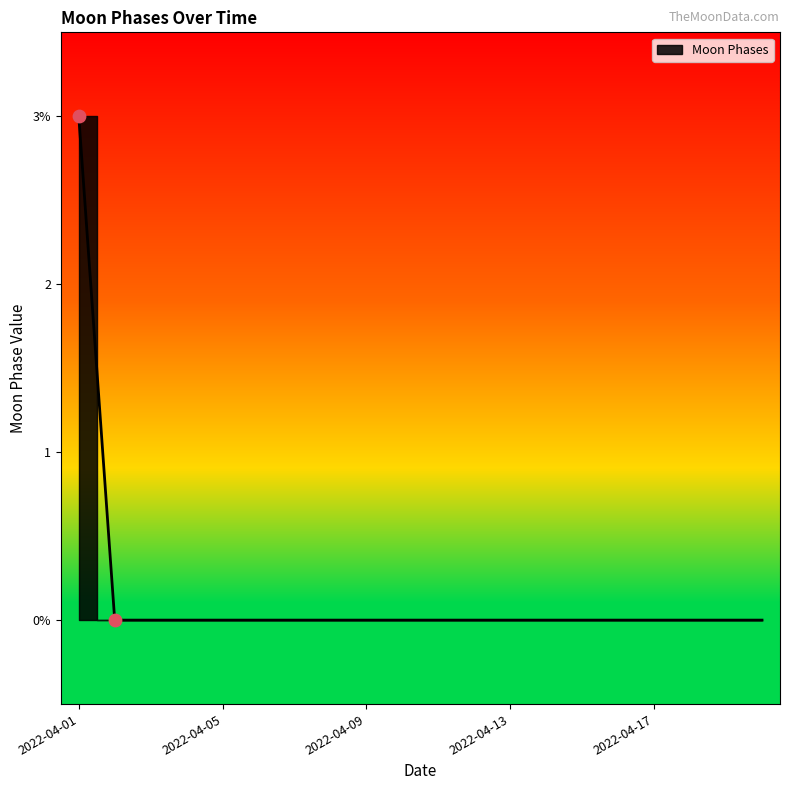

Which has a higher value, 2022-04-14 or 2022-04-08?

2022-04-14